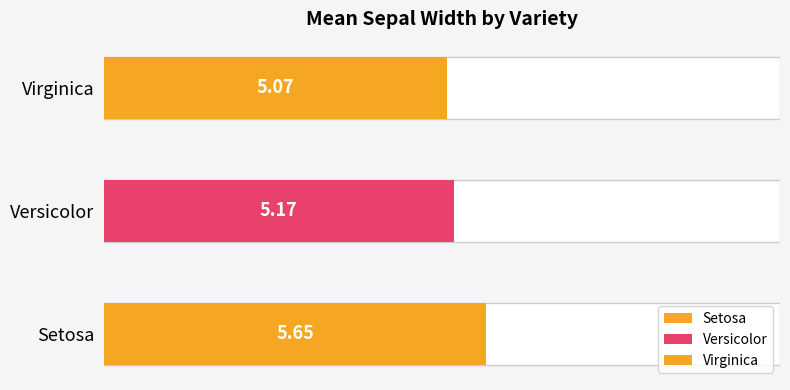

What is the label of the 3rd bar from the right?

Setosa